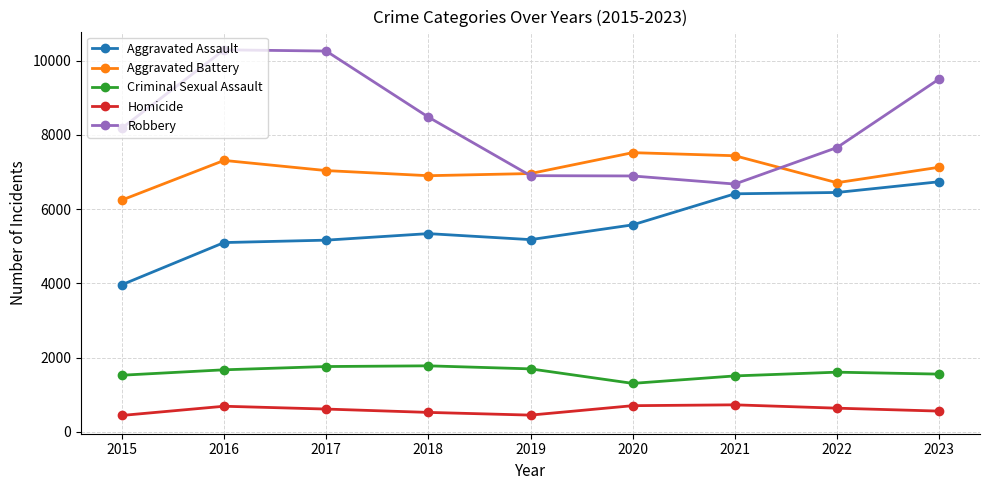

What is the value of the Aggravated Assault point at the 5th from the left?

5180